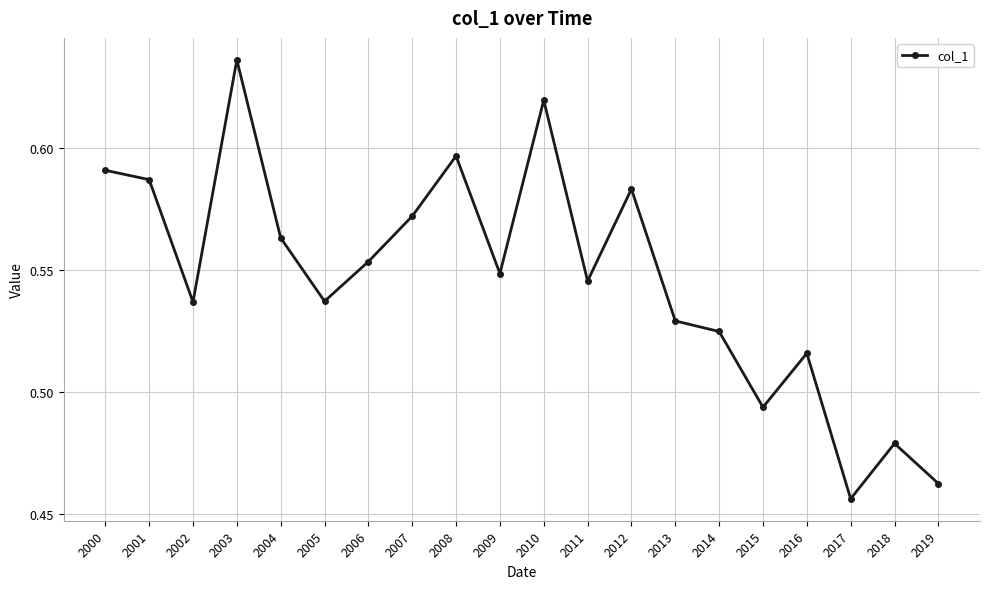

How many interior local valleys (lower than both neighbors) does the data have?

6